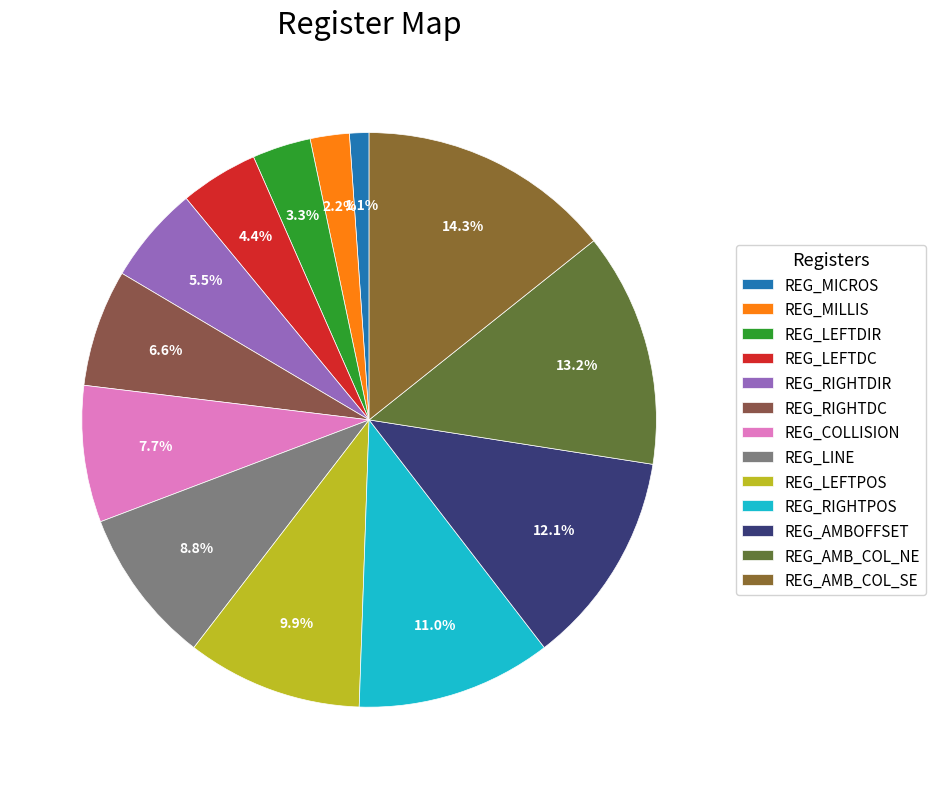

Combined, do REG_MILLIS and REG_AMB_COL_SE account for over 50%?

No